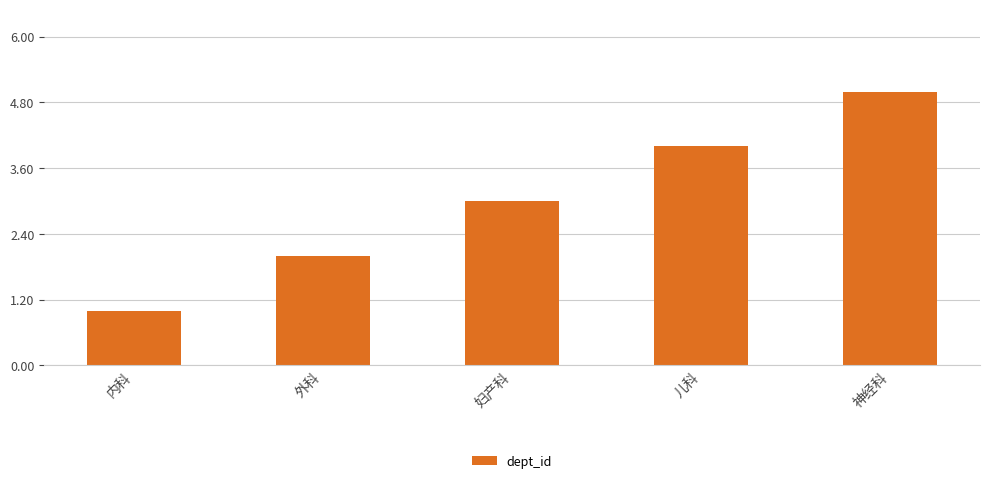

Reading right to left, extract all data points from this chart.

神经科=5	儿科=4	妇产科=3	外科=2	内科=1